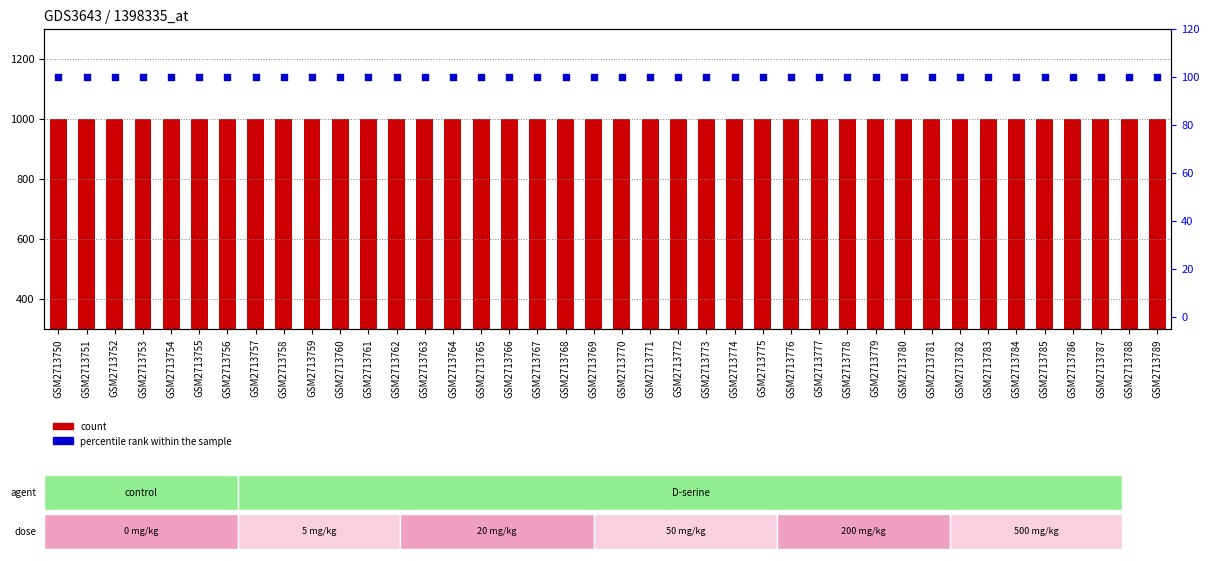

At which category is the sum across all series the highest?

GSM2713750